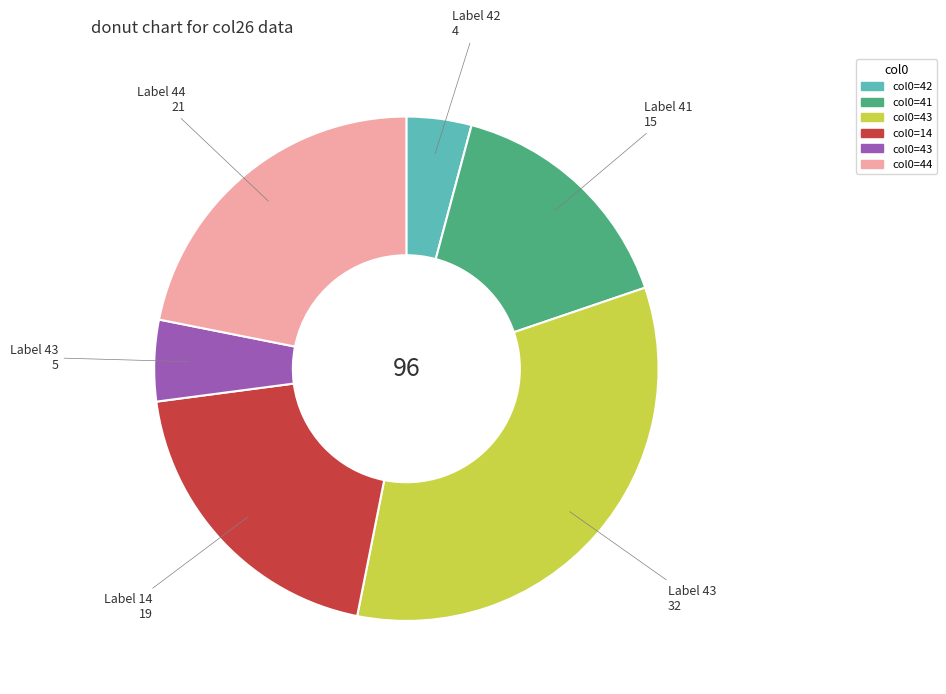

Does any single category account for the majority?

No